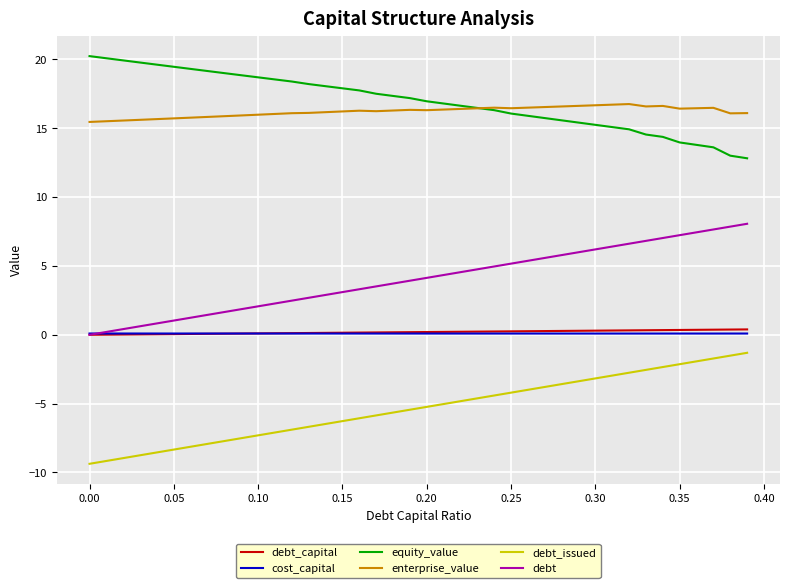

What is the maximum value shown in the chart?

20.2